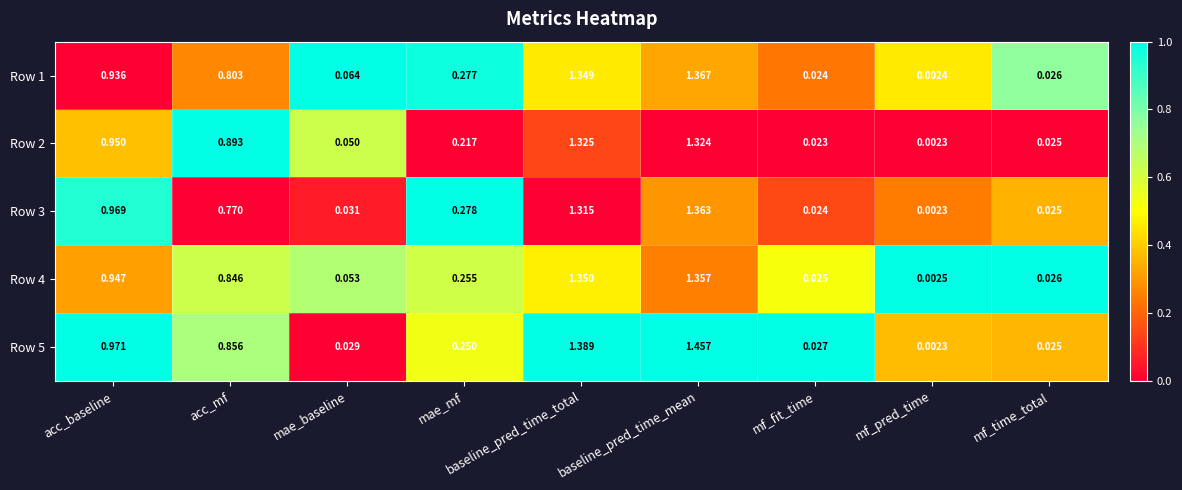

Is the value of Row 4 at acc_baseline greater than the value of Row 2 at mf_fit_time?

Yes